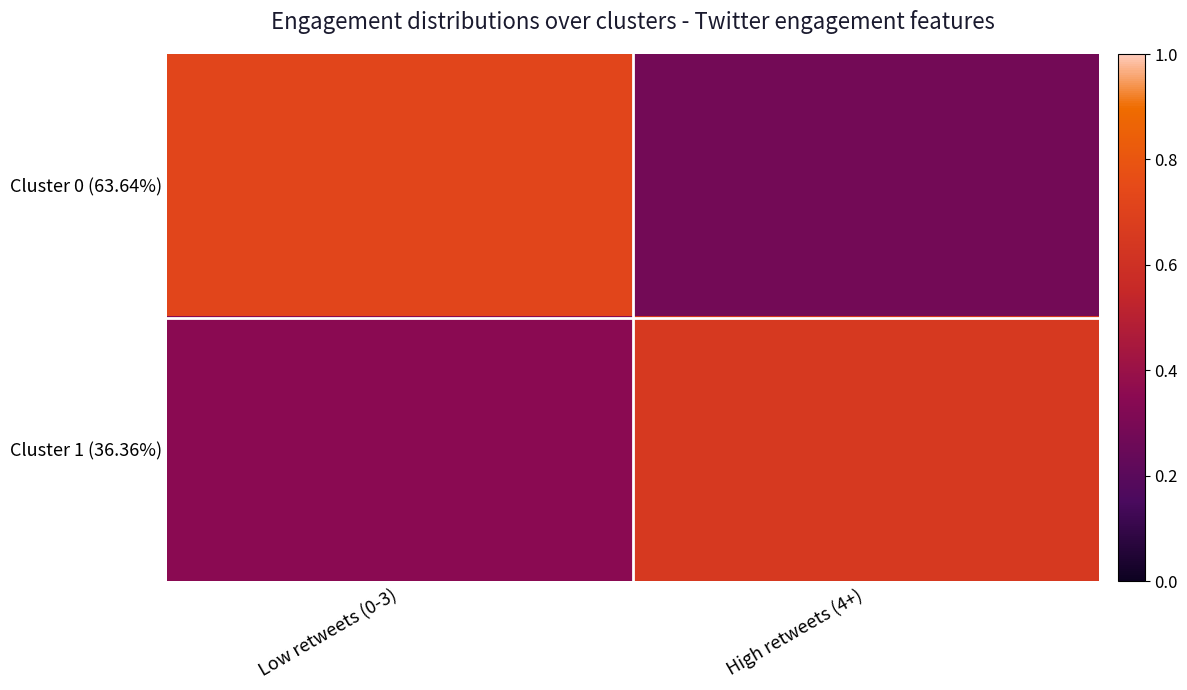

Reading left to right, transcribe all the data shown in this chart.

Cluster 0 (63.64%): Low retweets (0-3)=0.7	High retweets (4+)=0.3
Cluster 1 (36.36%): Low retweets (0-3)=0.3	High retweets (4+)=0.7